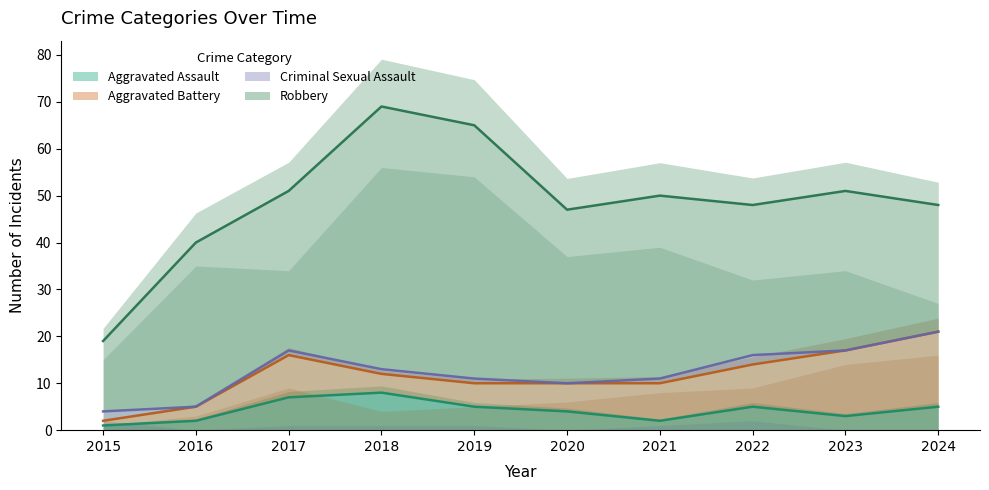

How many data points does each series have?

10